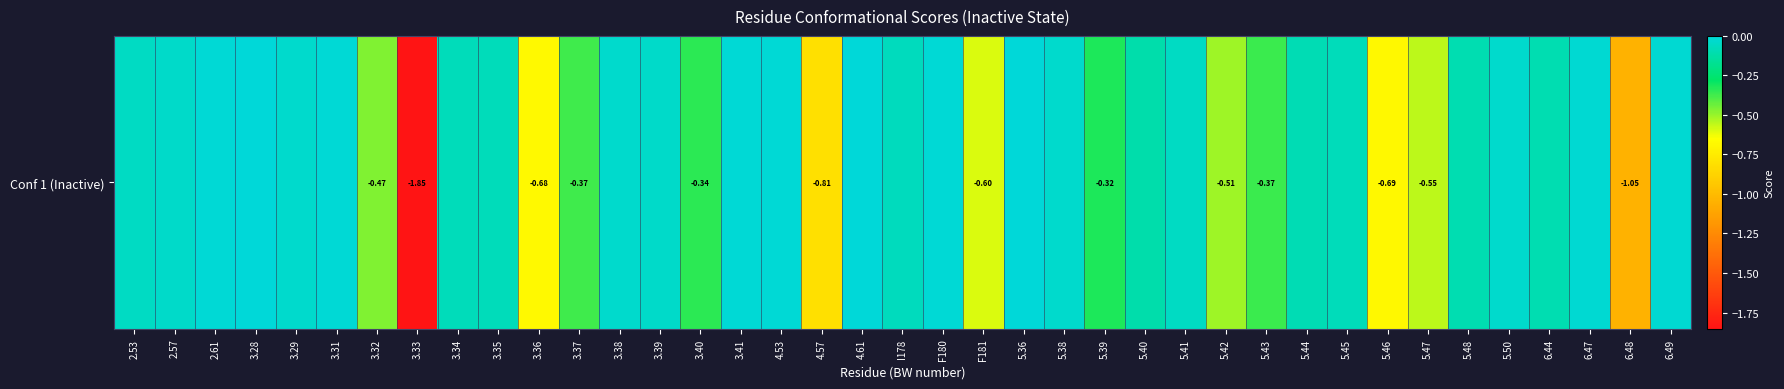

How many data points does each series have?

39